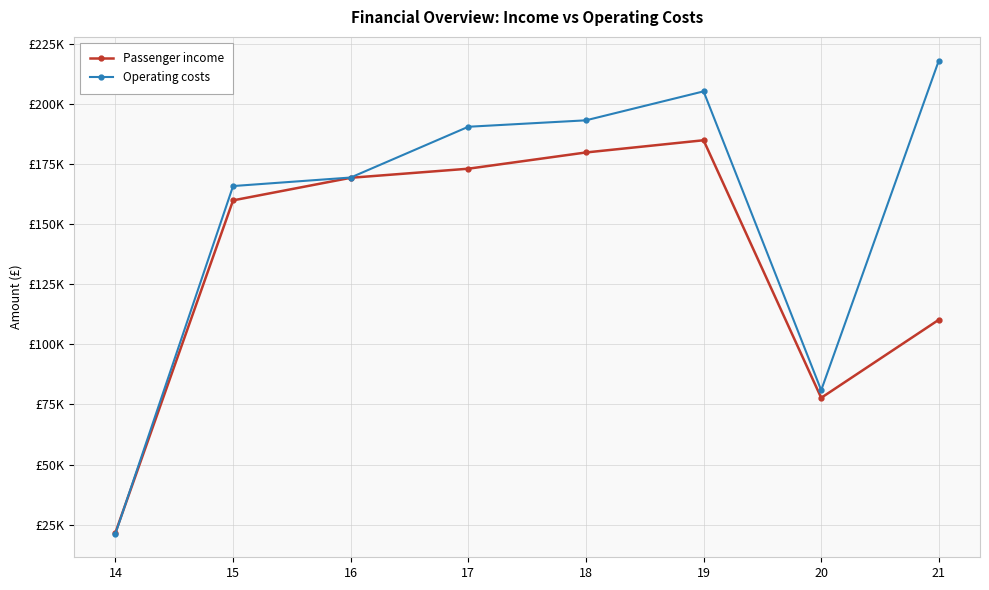

The Operating costs series shows 21235 at 14. True or false?

True